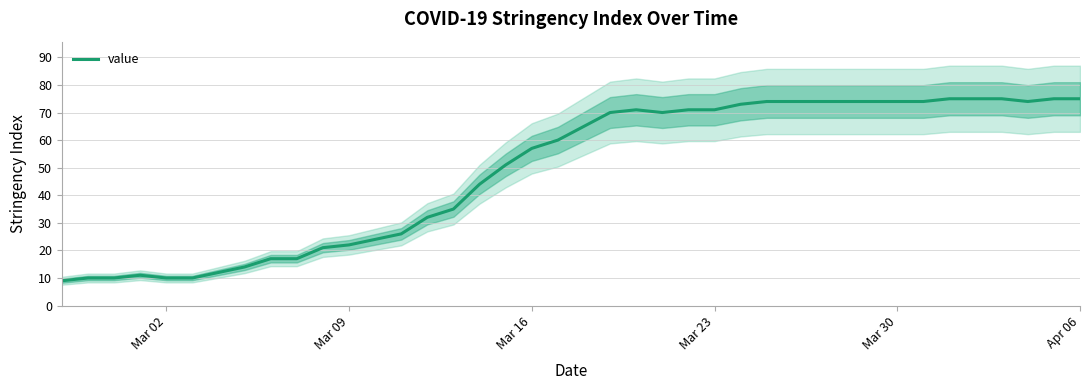

What is the minimum value for value?

9